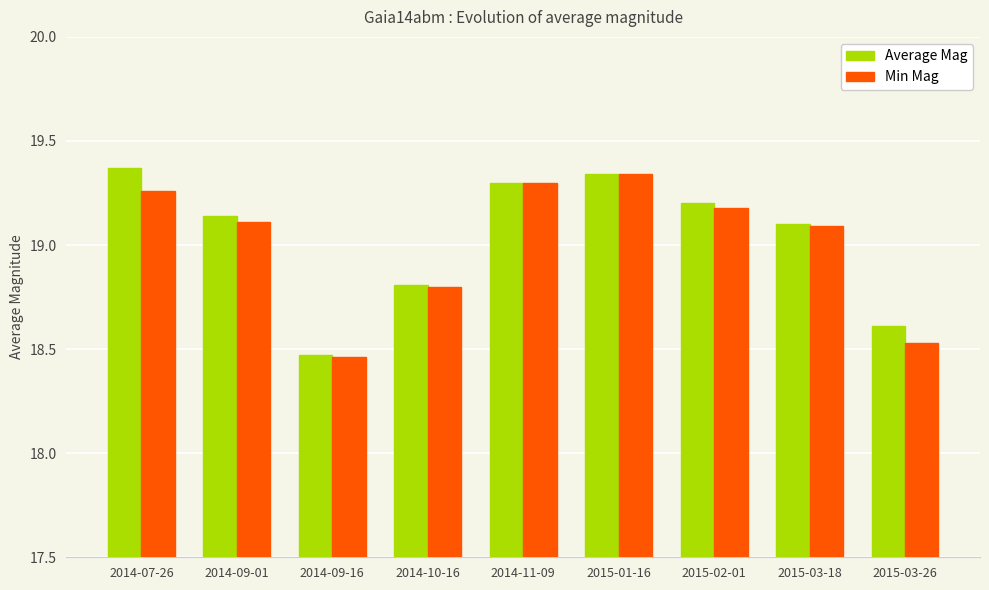

How many data points in Min Mag are above 19?

6